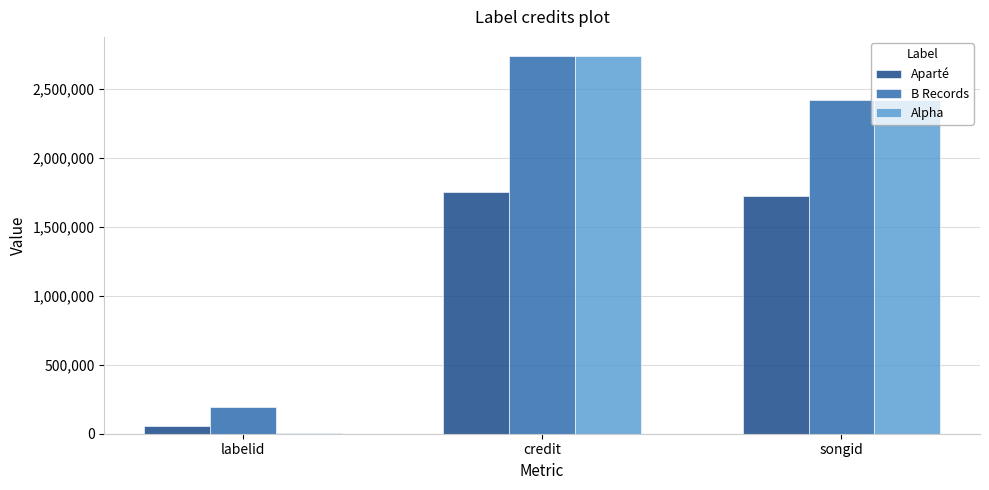

At which category does the chart reach its peak across all series?

credit